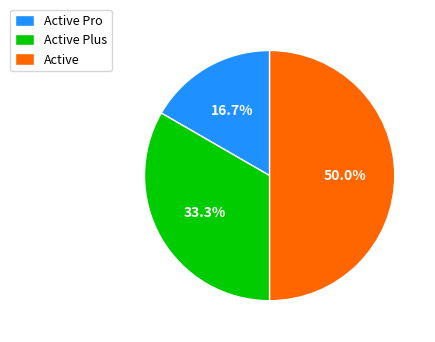

To the nearest percent, what percentage of the pie is Active?

50%